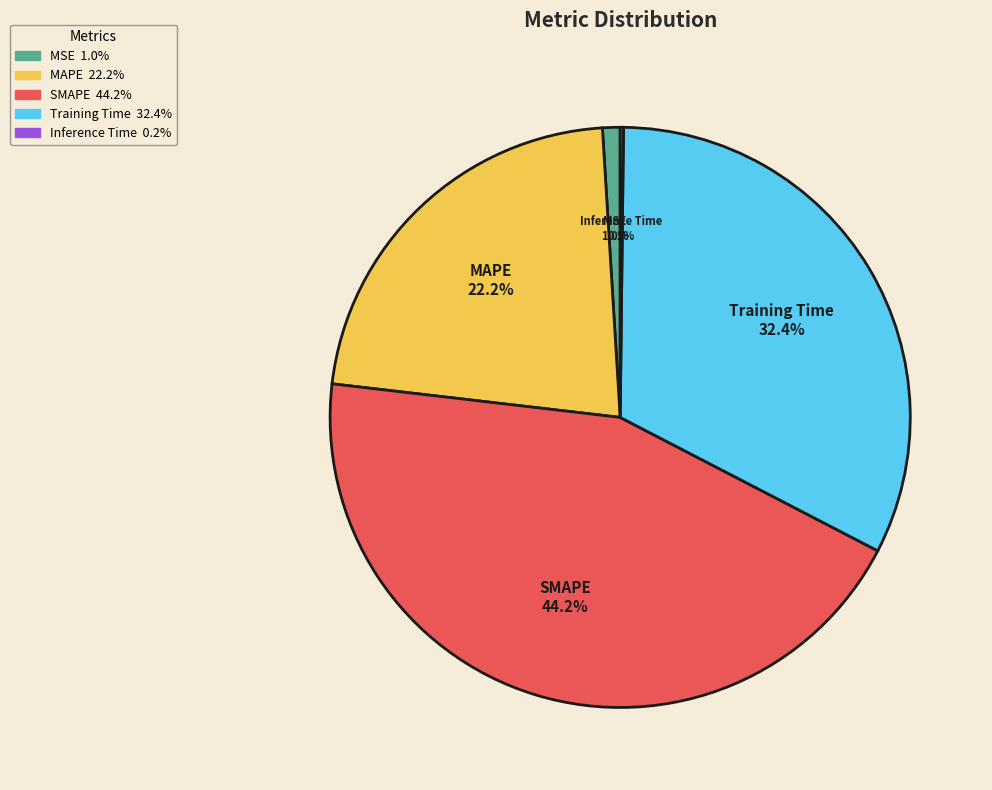

Which slice is the largest?

SMAPE